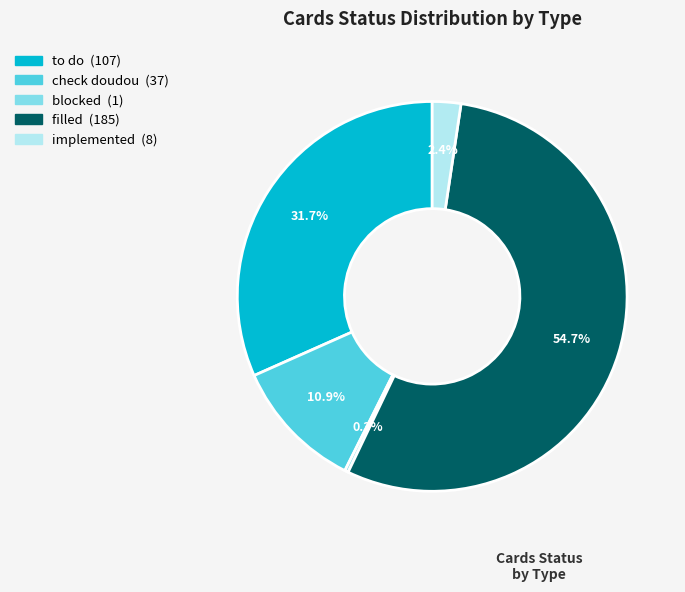

The to do slice represents 32% of the pie. True or false?

True